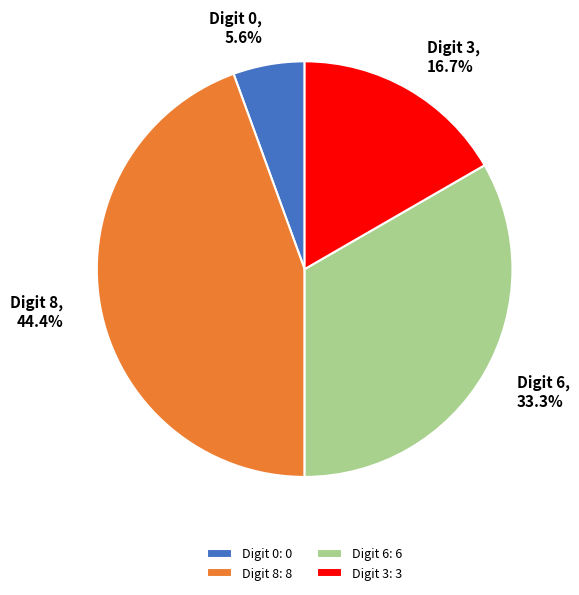

What is the total percentage of Digit 3: 3 and Digit 6: 6?

50.0%